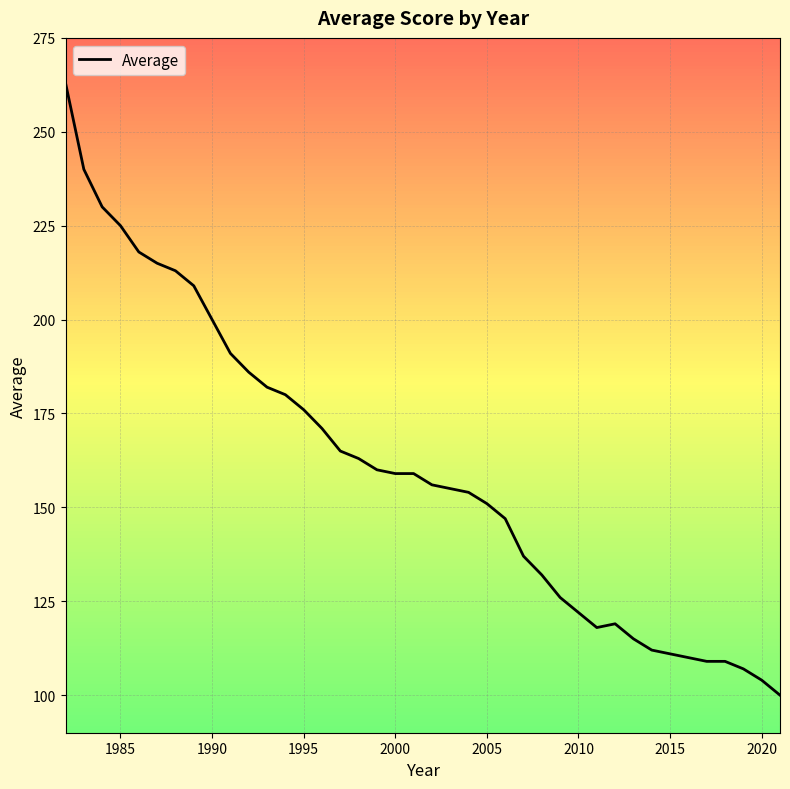

What is the smallest value displayed?

100